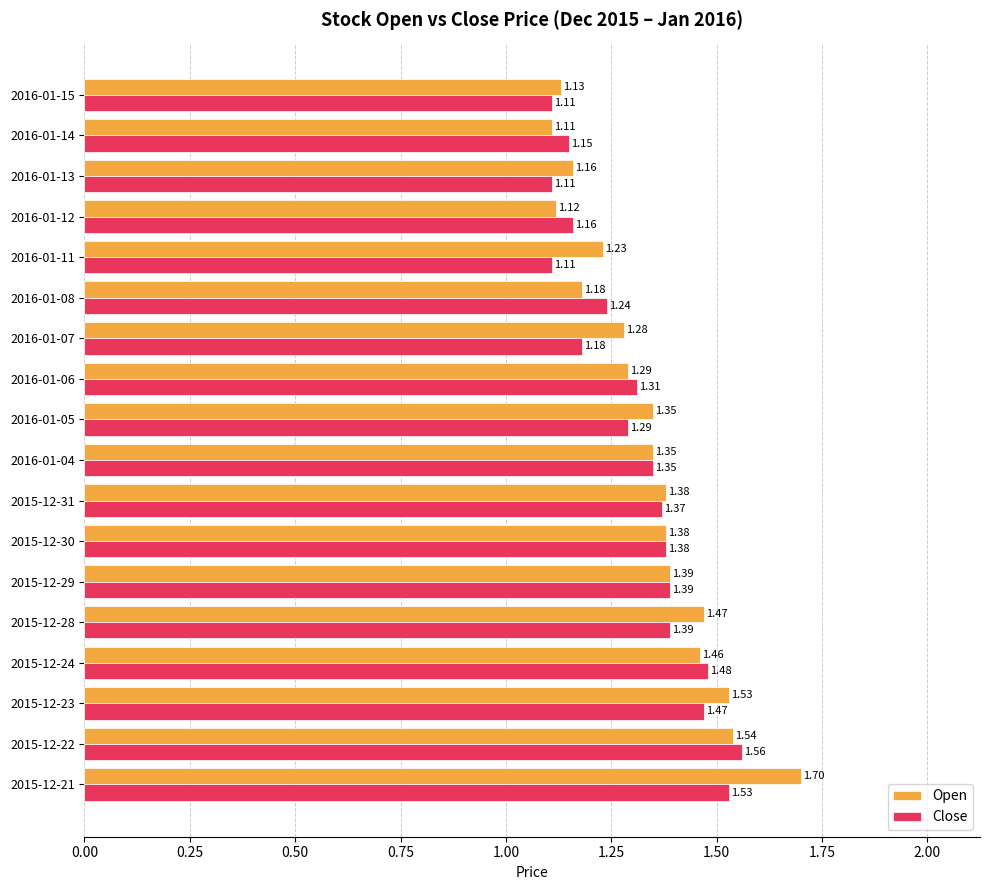

Which series has the widest spread of values?

Open